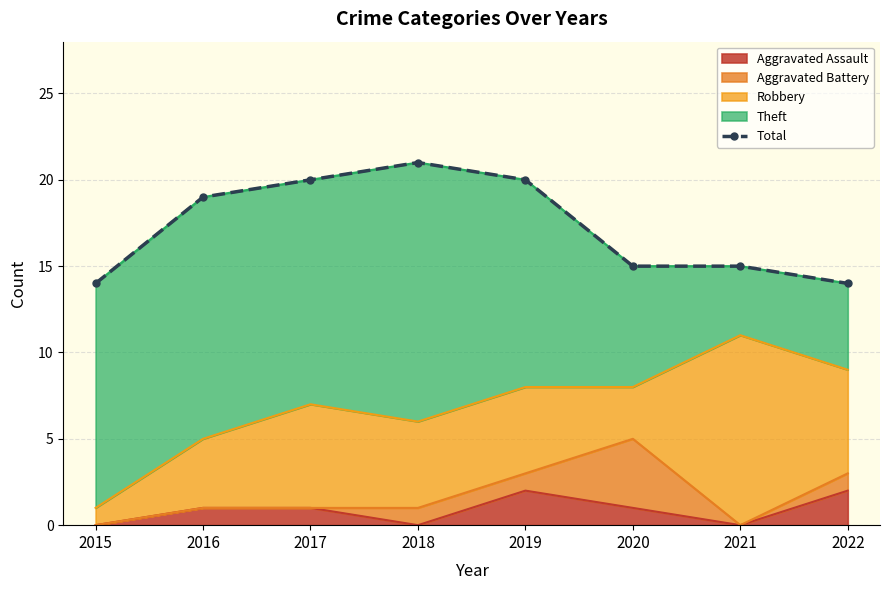

Where is the first local maximum?

2018